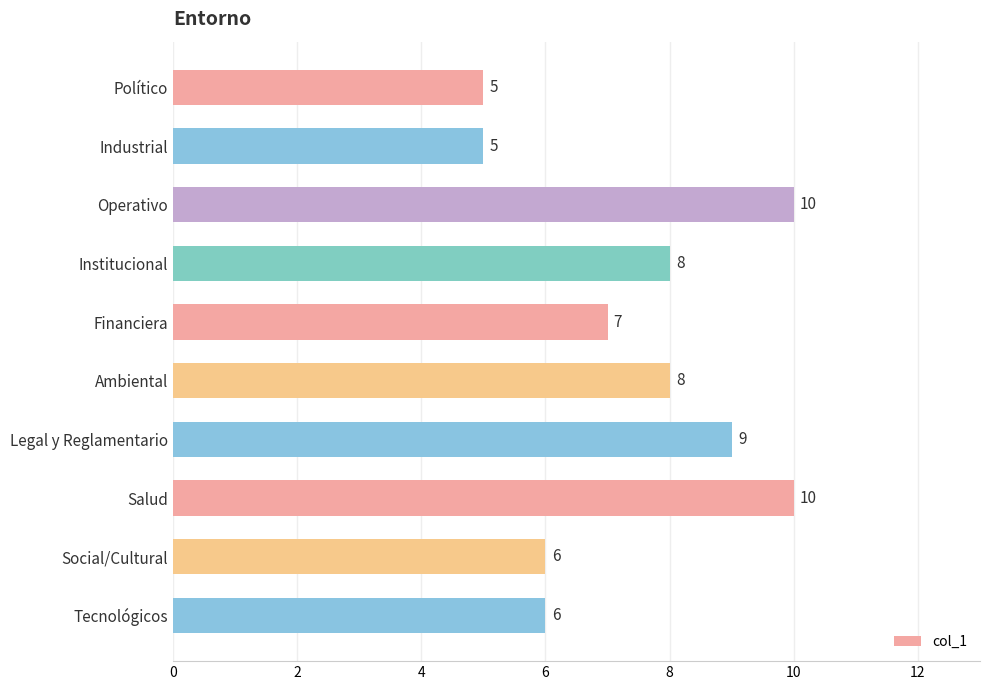

What is the label of the 6th bar from the top?

Ambiental